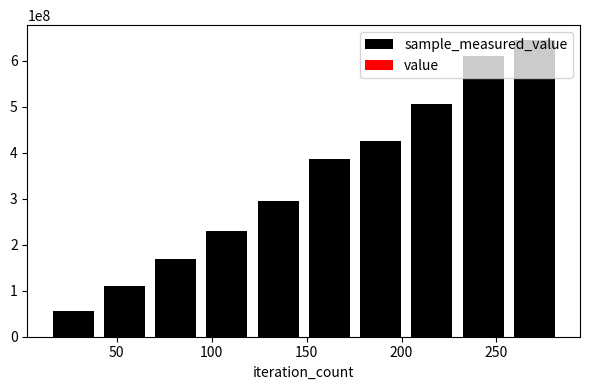

What is the spread (max minus min) of values at 200?

295816036